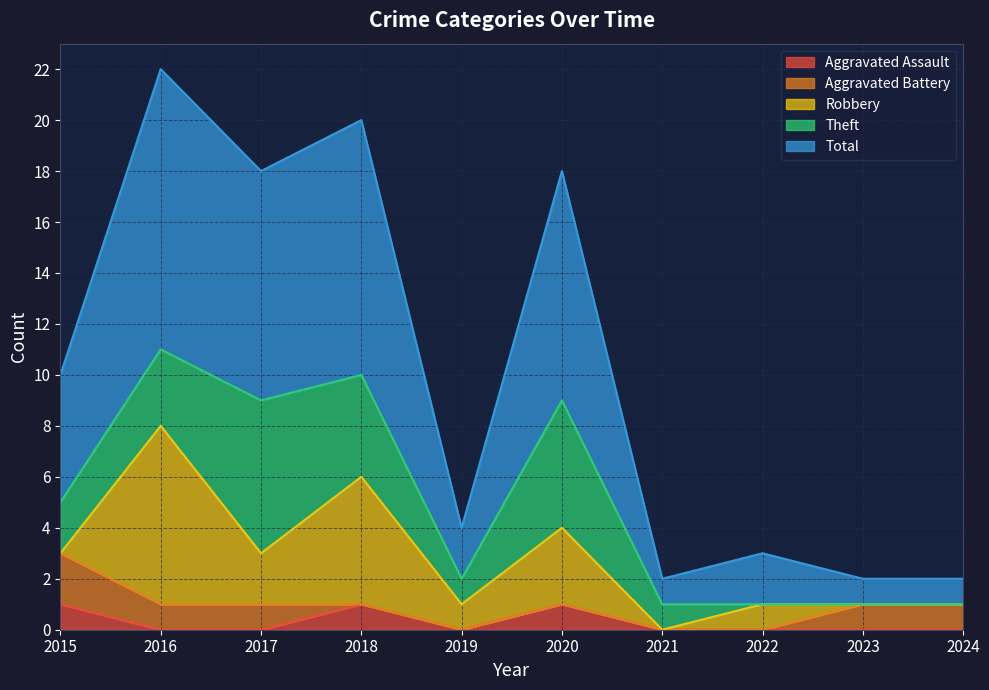

What is the total value across all series at 2022?

3